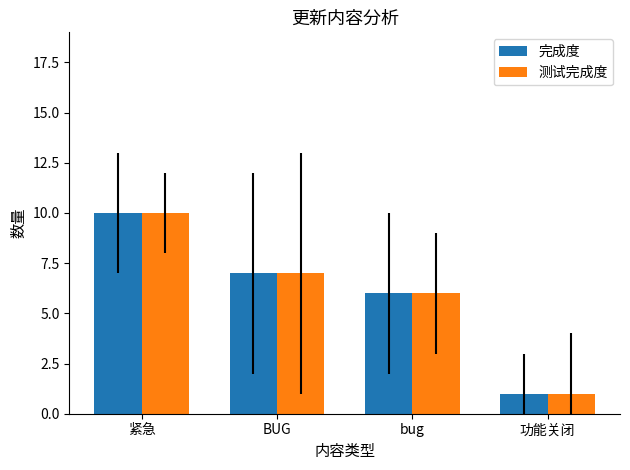

What is the minimum value for 完成度?

1